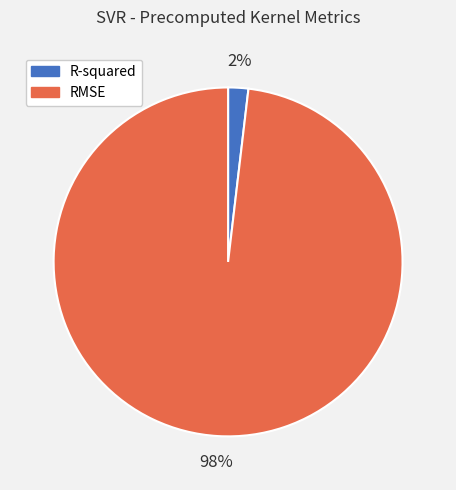

What percentage is the R-squared slice, to the nearest percent?

2%